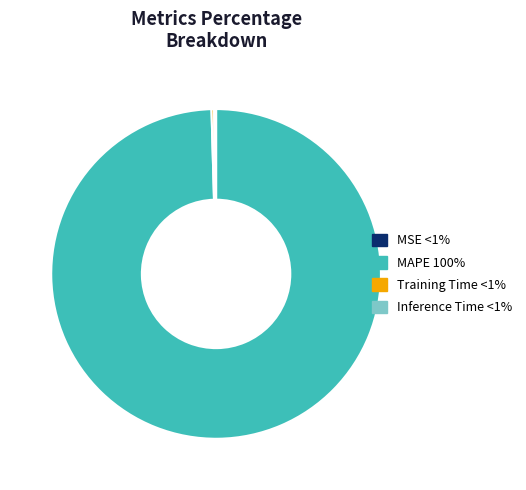

The MAPE slice represents 93% of the pie. True or false?

False